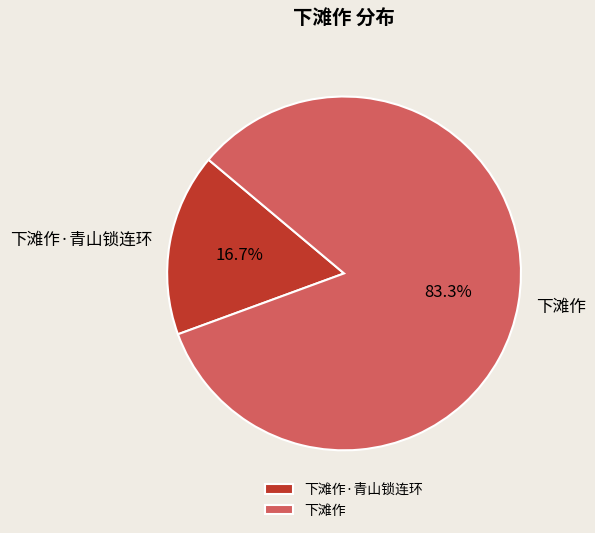

To the nearest percent, what portion does 下滩作·青山锁连环 represent?

17%